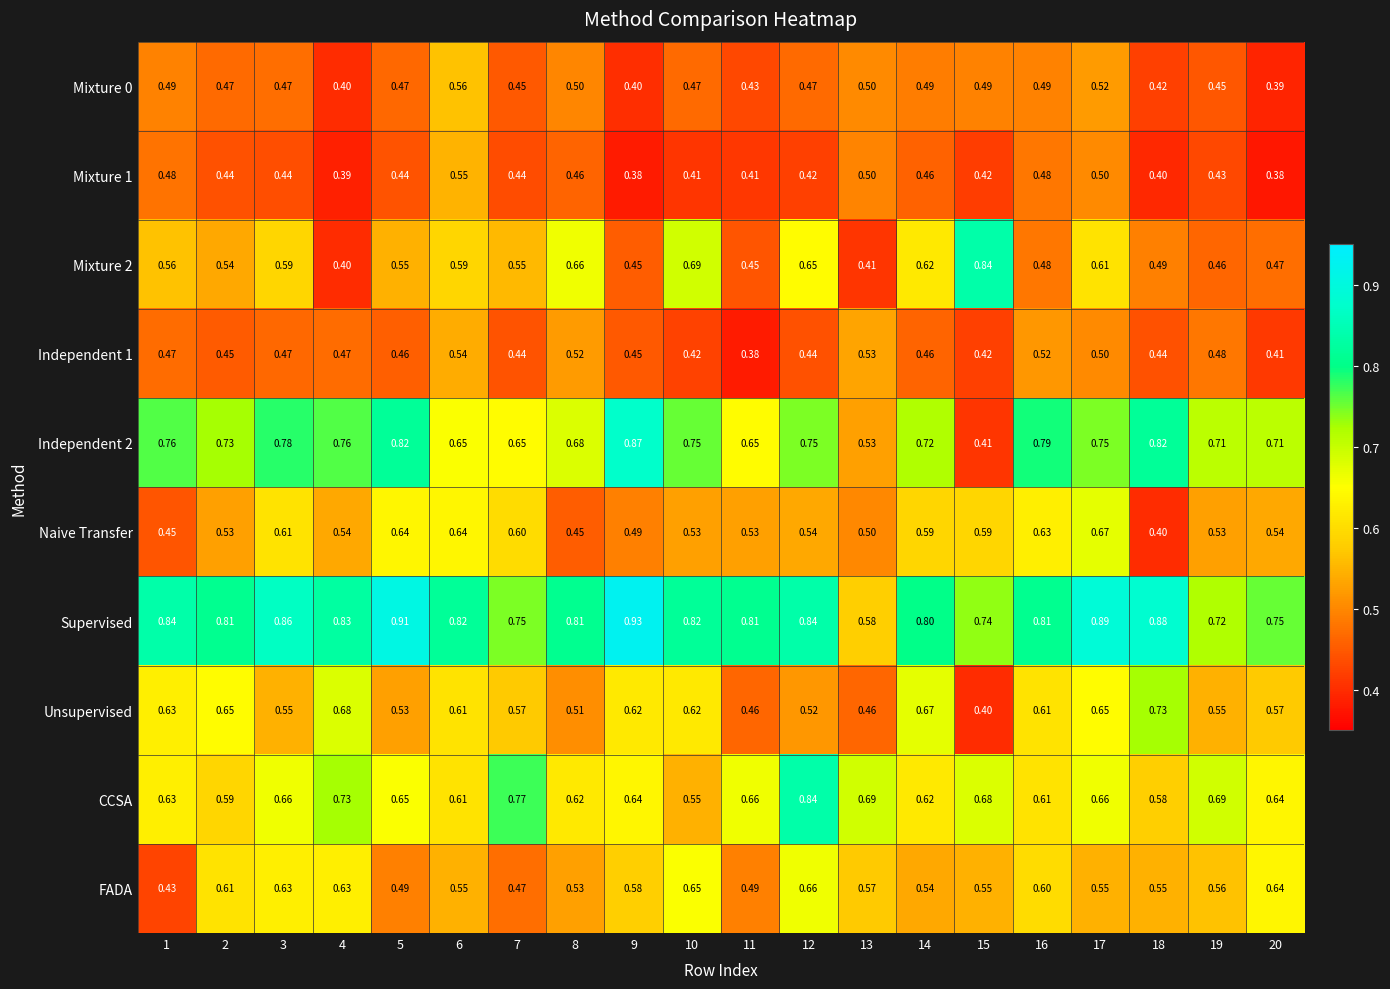

What is the difference between the highest and lowest values at 7?

0.3